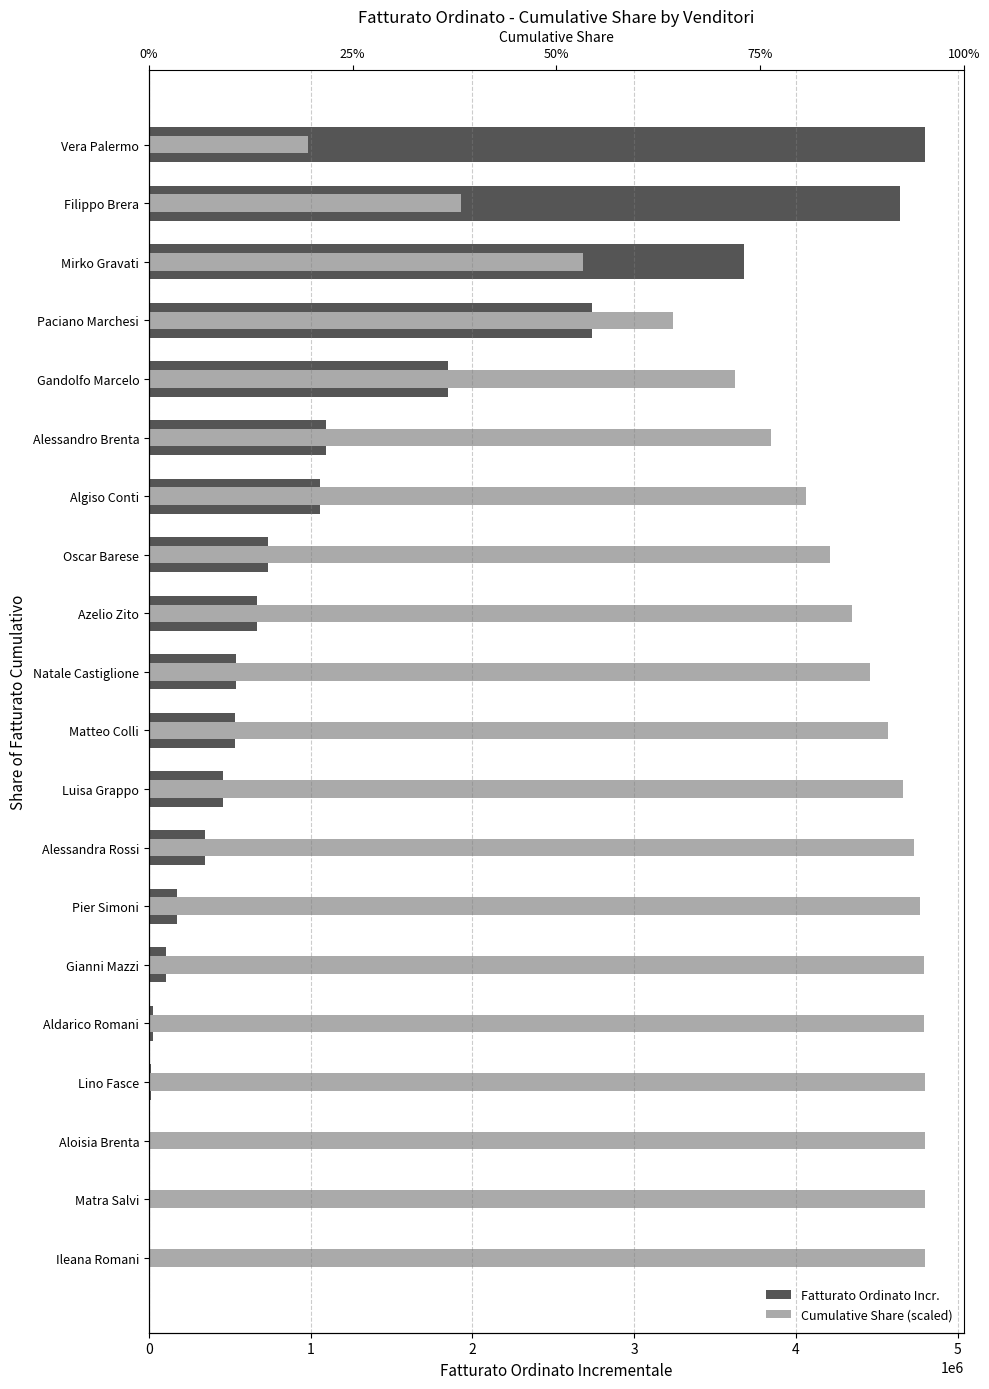

Which series has the largest range (max minus min)?

Fatturato Ordinato Incr.